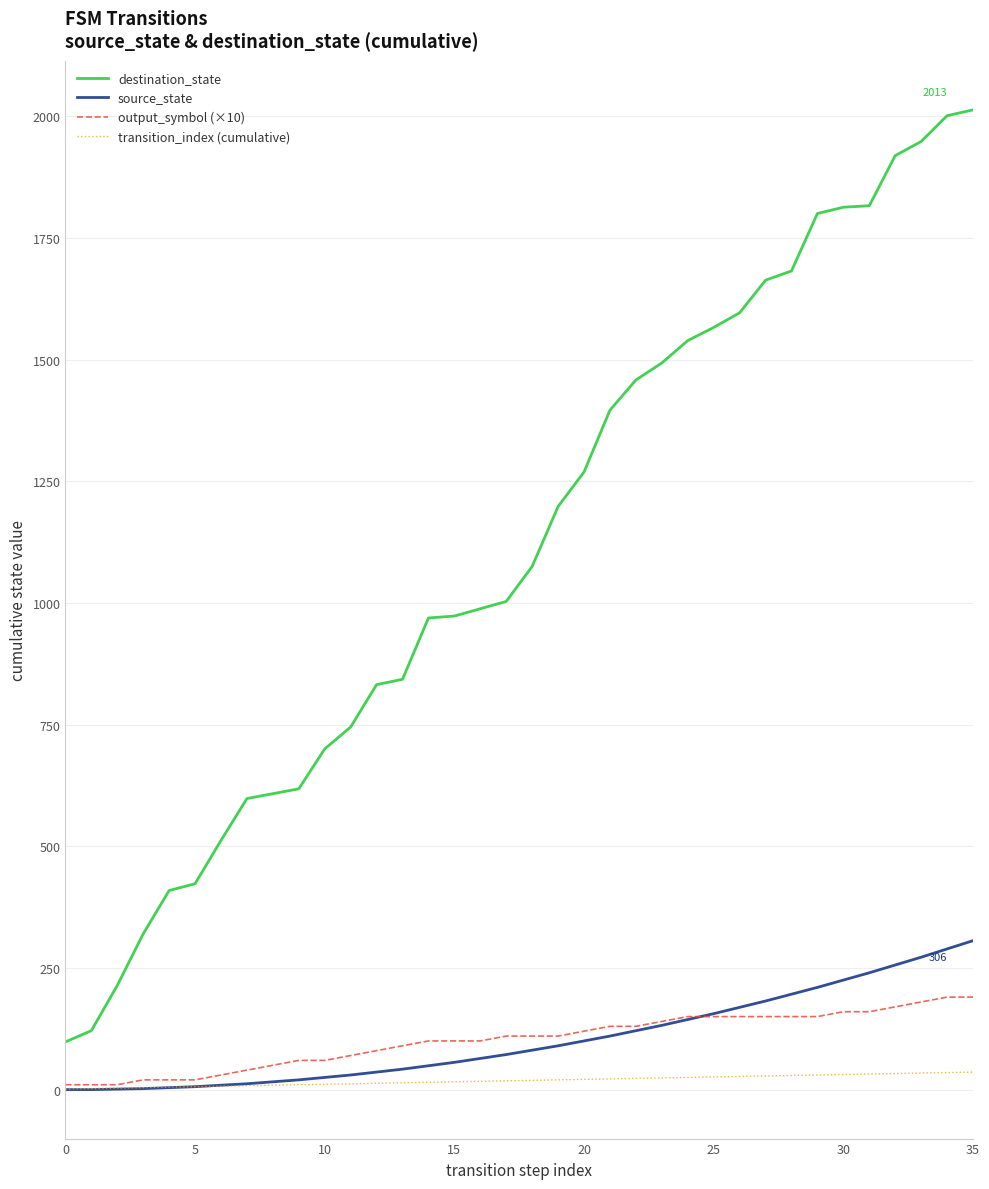

List the series in order of their peak value, highest first.

destination_state, source_state, output_symbol (×10), transition_index (cumulative)